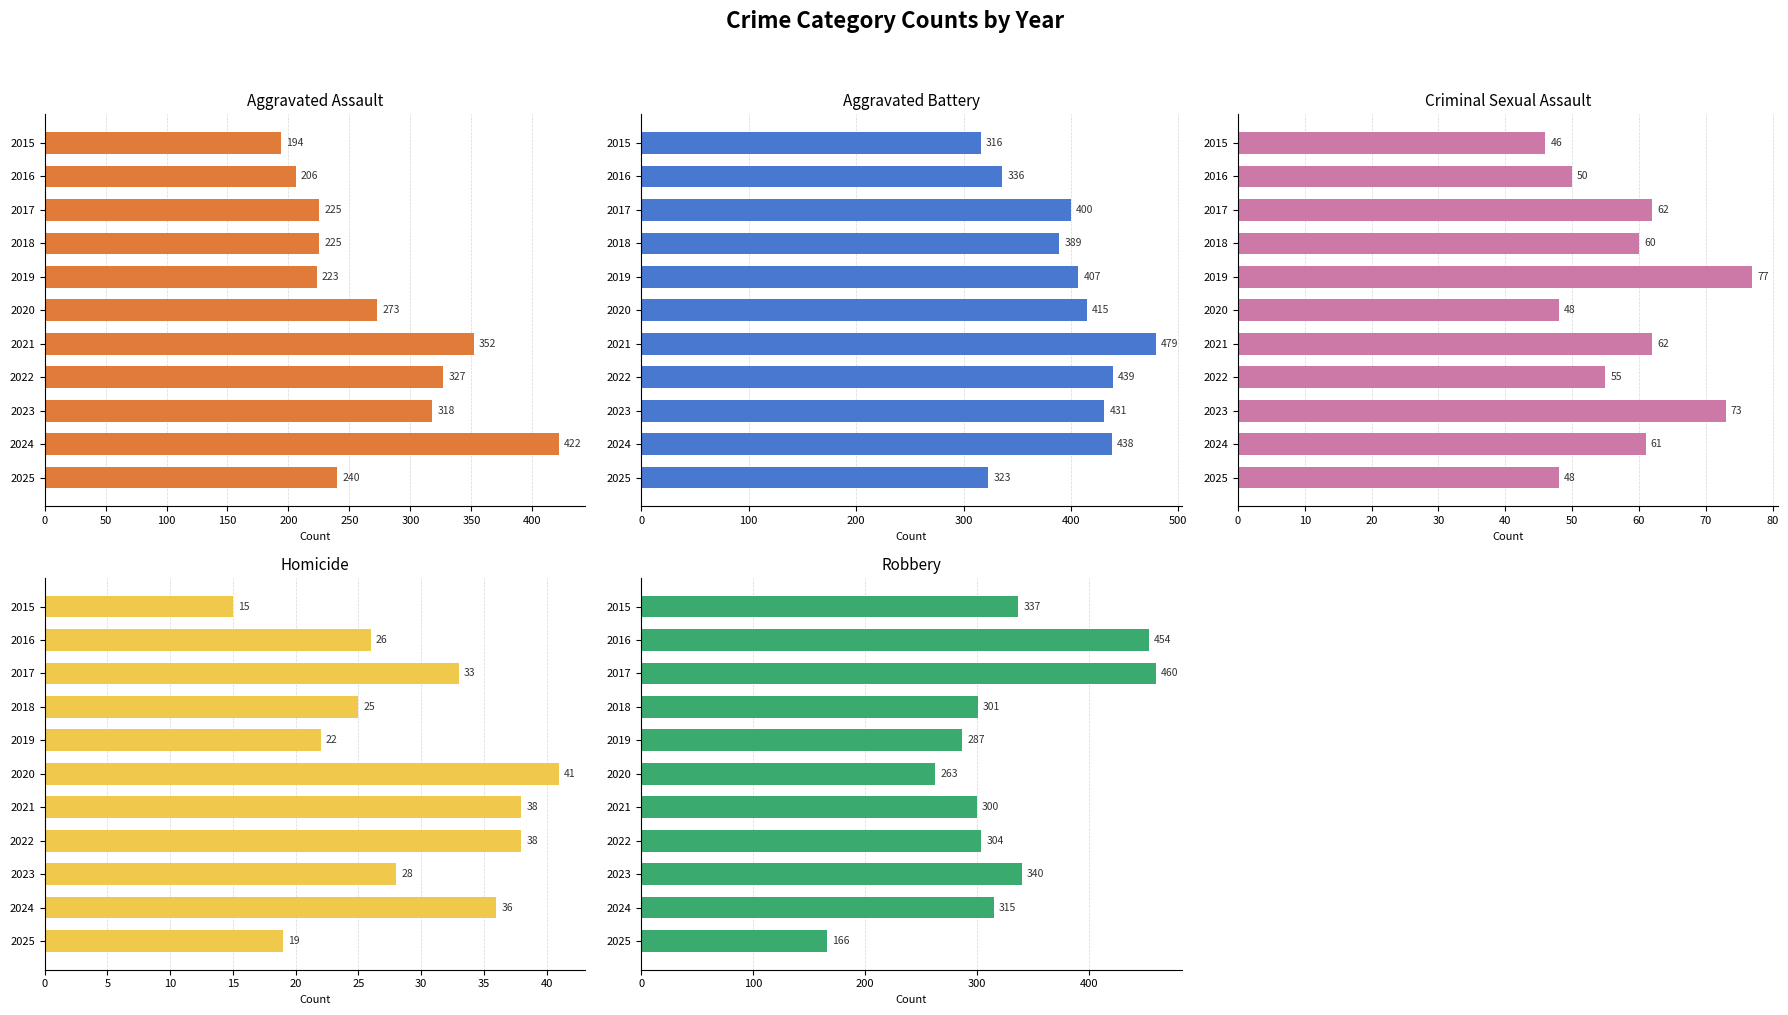

At how many categories does at least one series exceed 45?

11